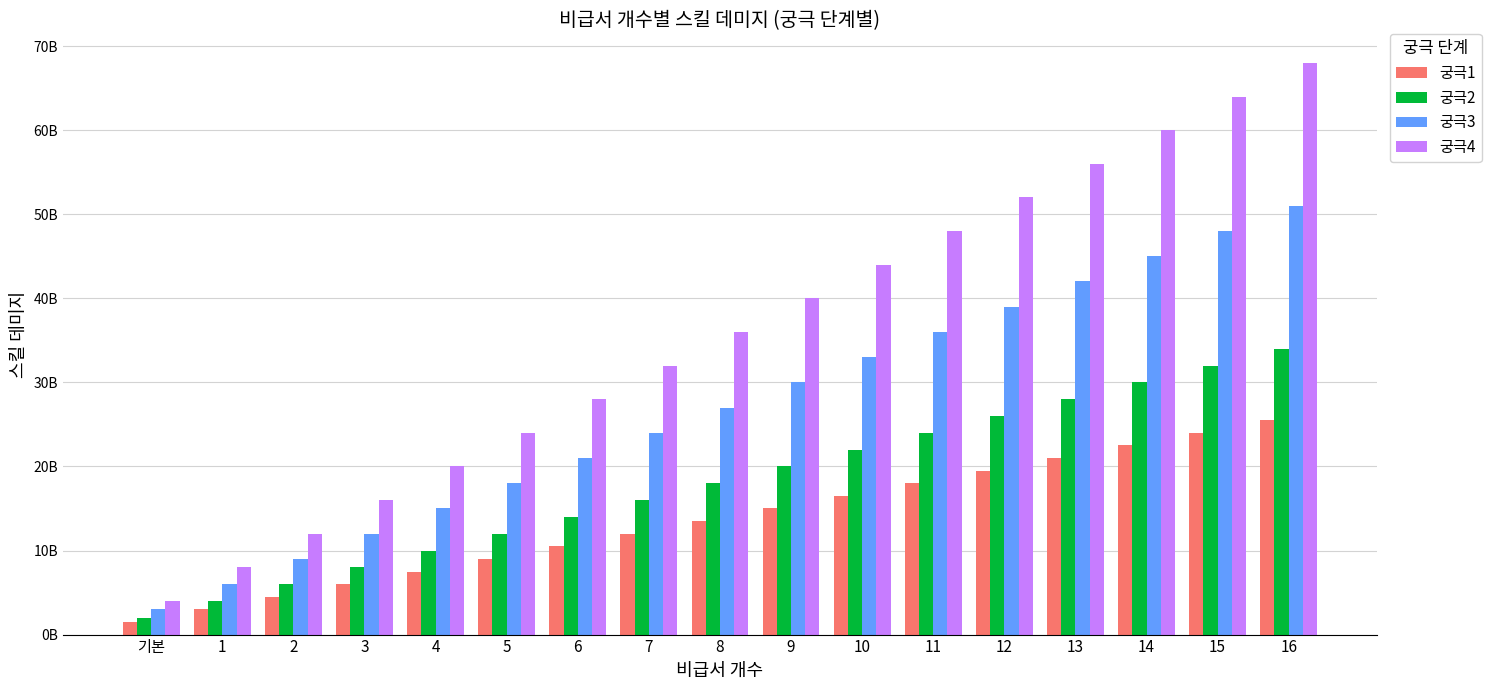

Are the bars horizontal?

No